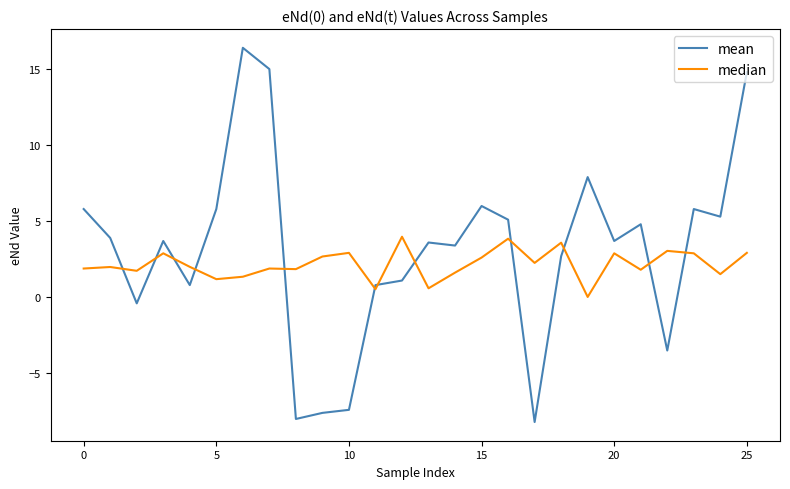

Rank the series by their maximum value, from lowest to highest.

median, mean